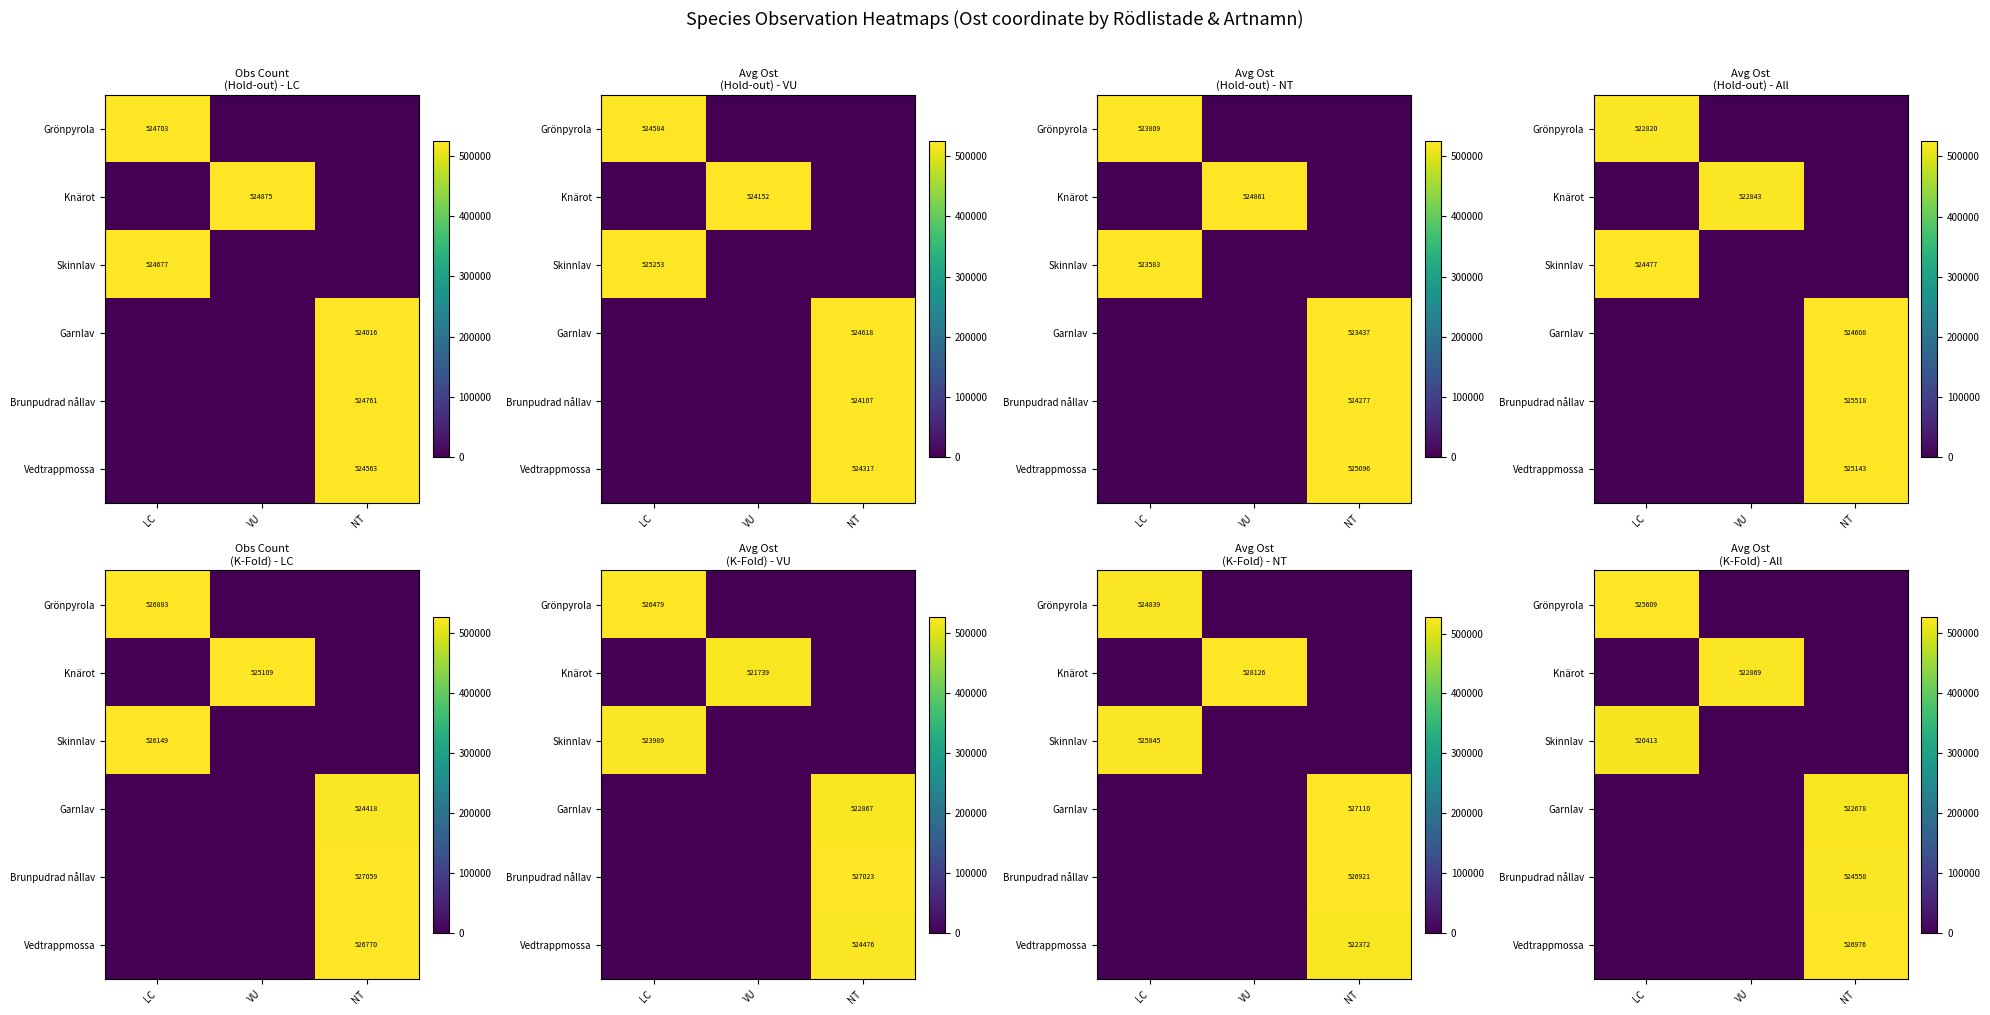

What is the total value across all series at VU?

522869.2